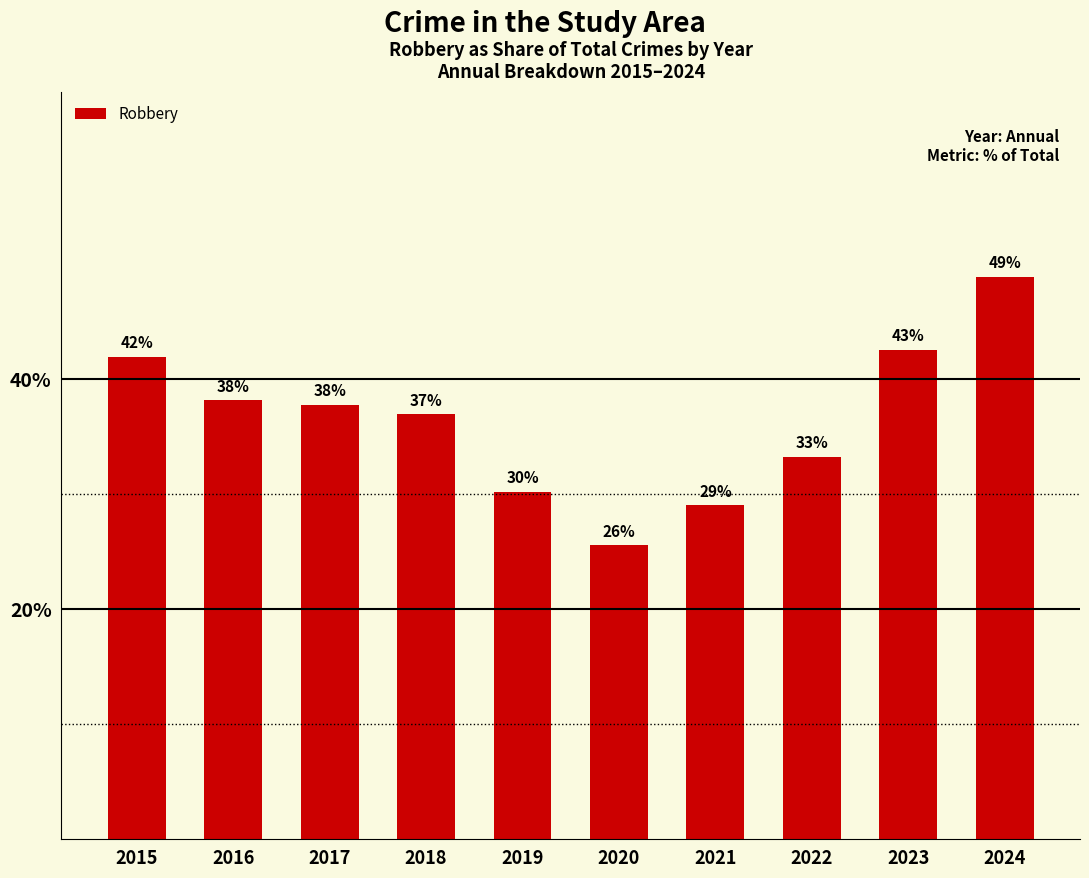

What is the ratio of the value at 2016 to the value at 2020?

1.5